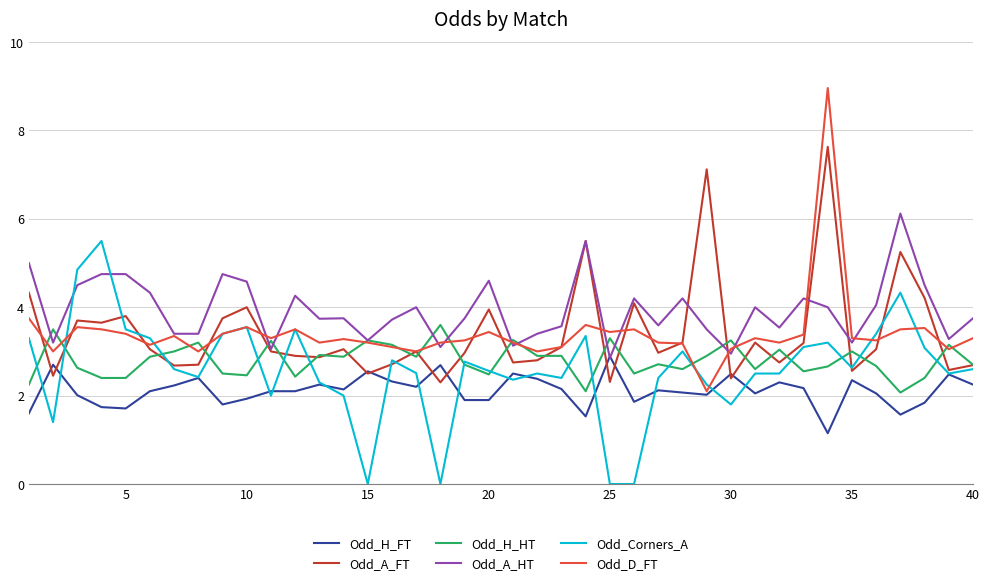

How many values in the Odd_A_HT series are below 3?

2